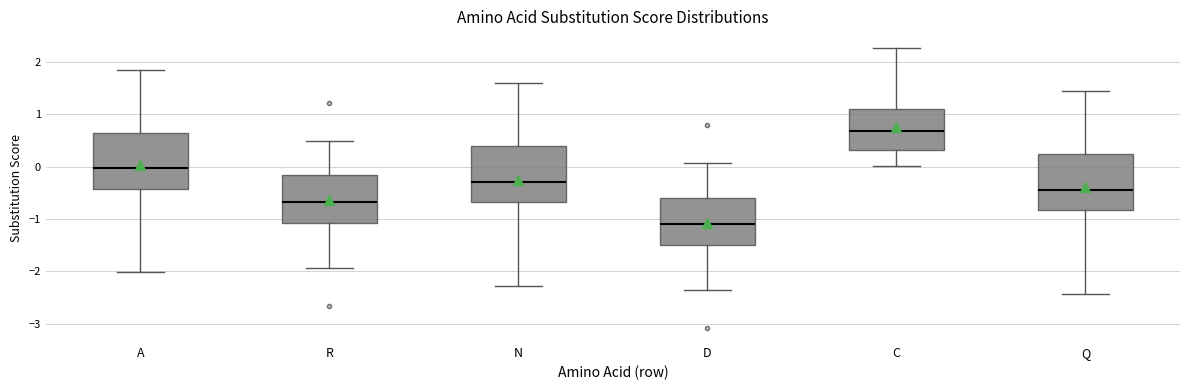

Reading left to right, transcribe this box plot: for each box, give where its median line is, the range the box spans, and where its two whiskers end, as read against the y-axis. The values are not printed on the chart, so give them approximately, as read against the axis.

A: median 0.0, box -0.4 to 0.6, whiskers -2.0 to 1.9
R: median -0.7, box -1.1 to -0.2, whiskers -1.9 to 0.5
N: median -0.3, box -0.7 to 0.4, whiskers -2.3 to 1.6
D: median -1.1, box -1.5 to -0.6, whiskers -2.4 to 0.1
C: median 0.7, box 0.3 to 1.1, whiskers 0.0 to 2.3
Q: median -0.4, box -0.8 to 0.2, whiskers -2.4 to 1.4